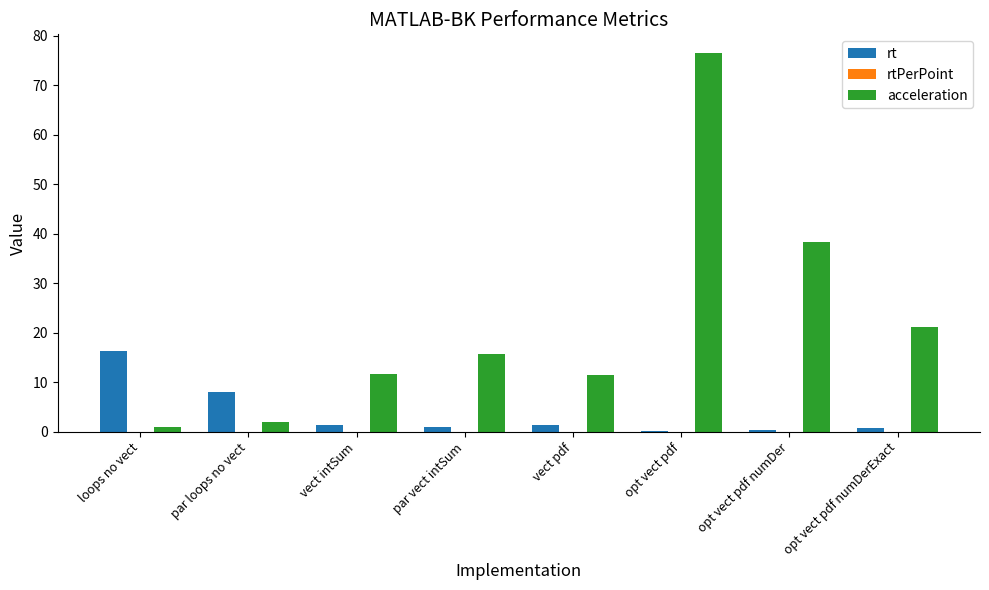

Which series has the largest total across all categories?

acceleration